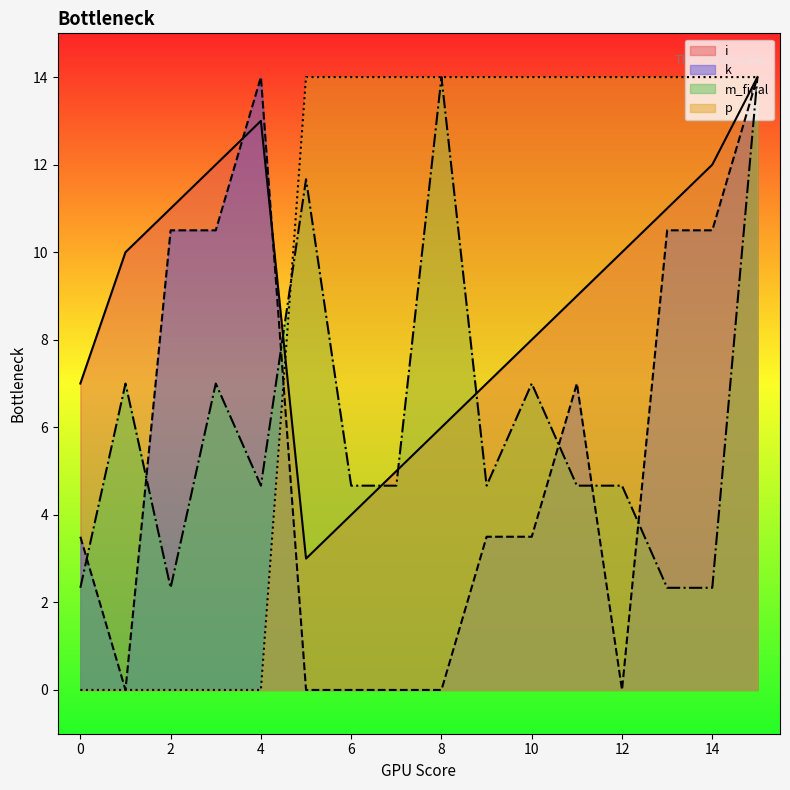

The value of p at 14 is 14.0. True or false?

True